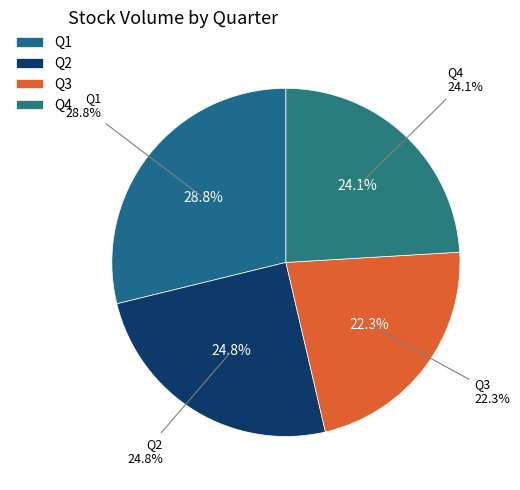

The 8 slice represents 1% of the pie. True or false?

False